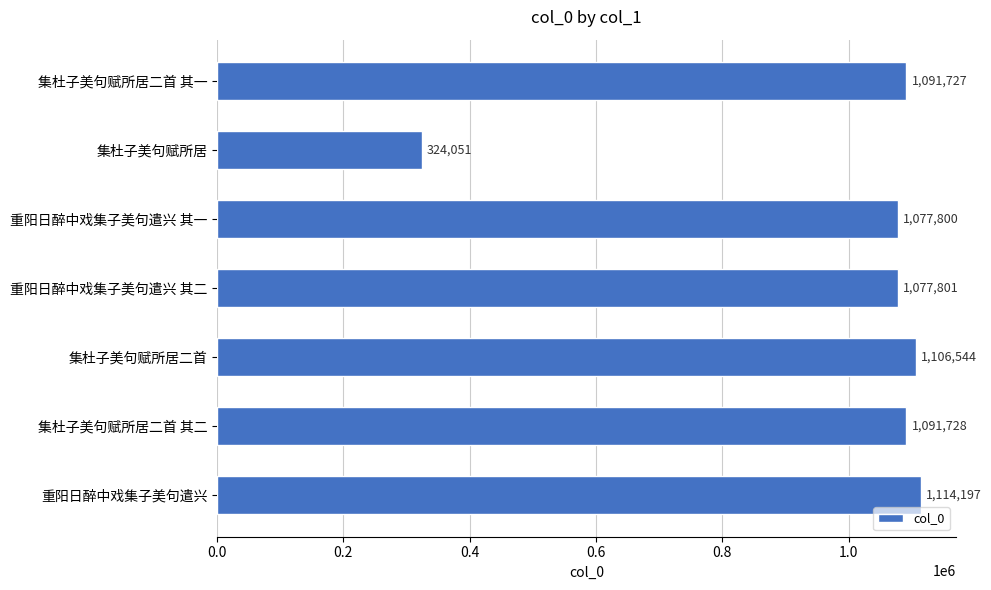

List the labels in order of value, largest first.

重阳日醉中戏集子美句遣兴, 集杜子美句赋所居二首, 集杜子美句赋所居二首 其二, 集杜子美句赋所居二首 其一, 重阳日醉中戏集子美句遣兴 其二, 重阳日醉中戏集子美句遣兴 其一, 集杜子美句赋所居